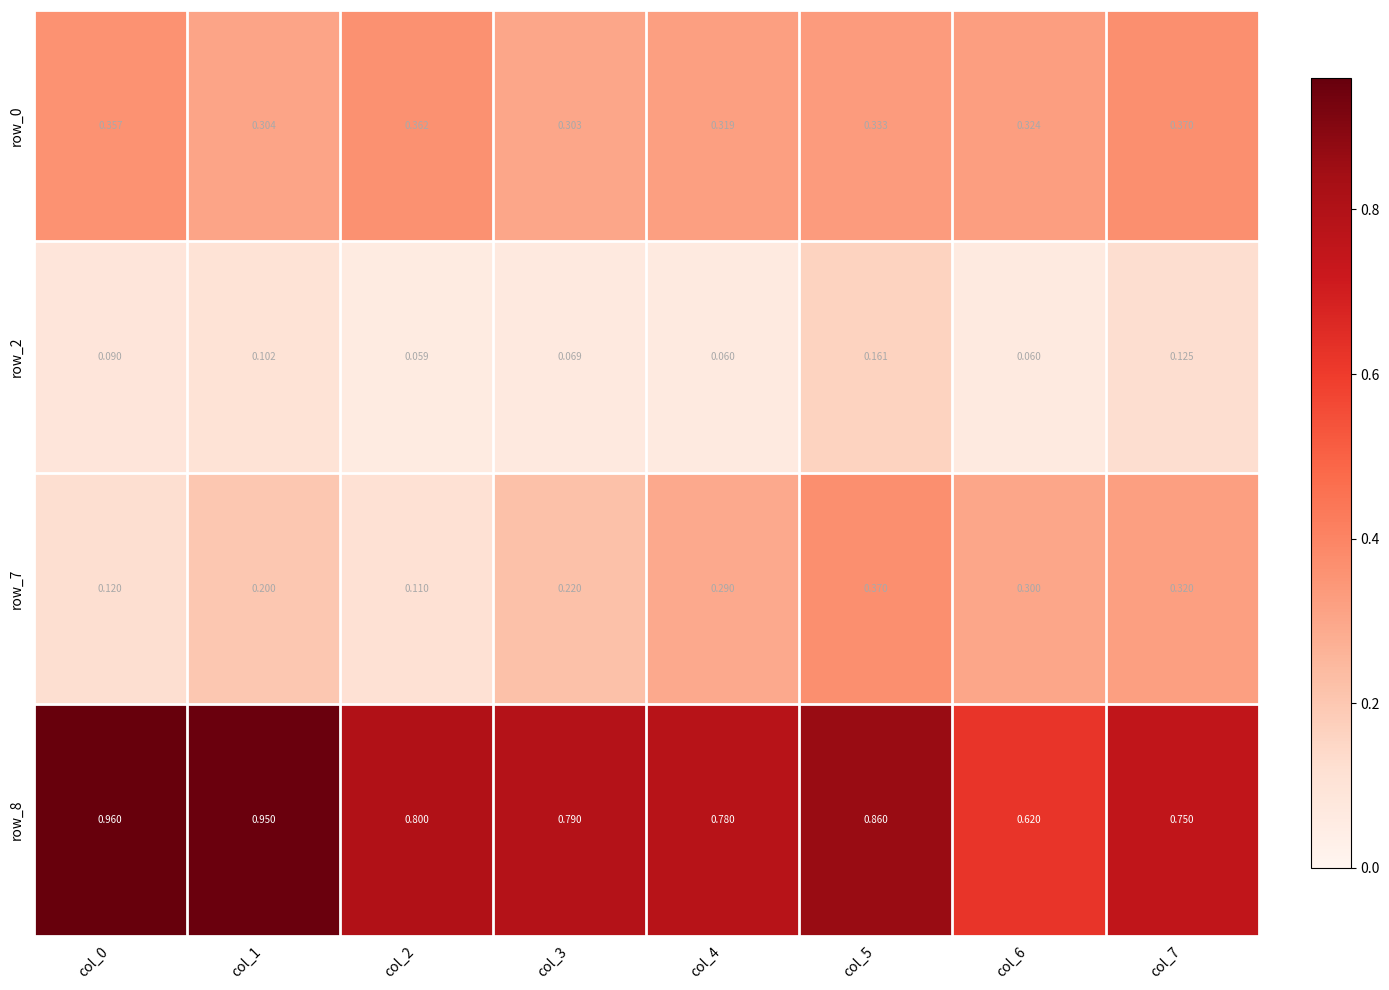

Is the value of row_7 at col_1 greater than the value of row_8 at col_5?

No